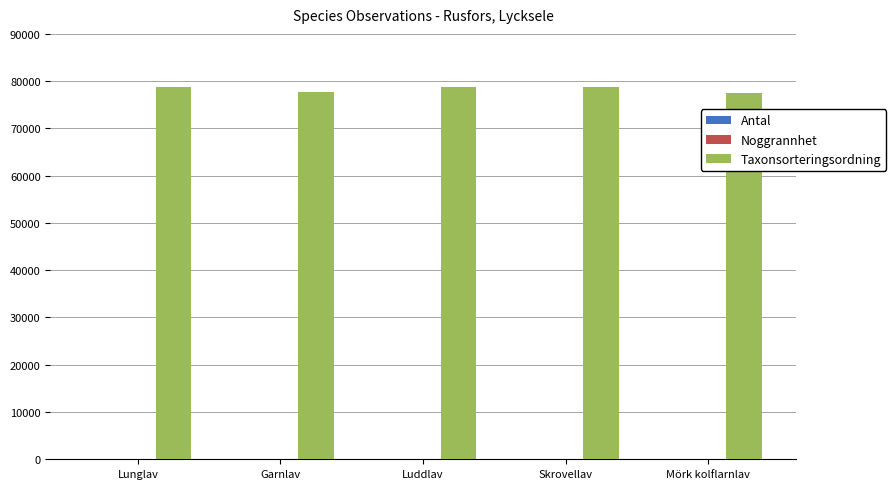

What is the greatest value displayed?

78786